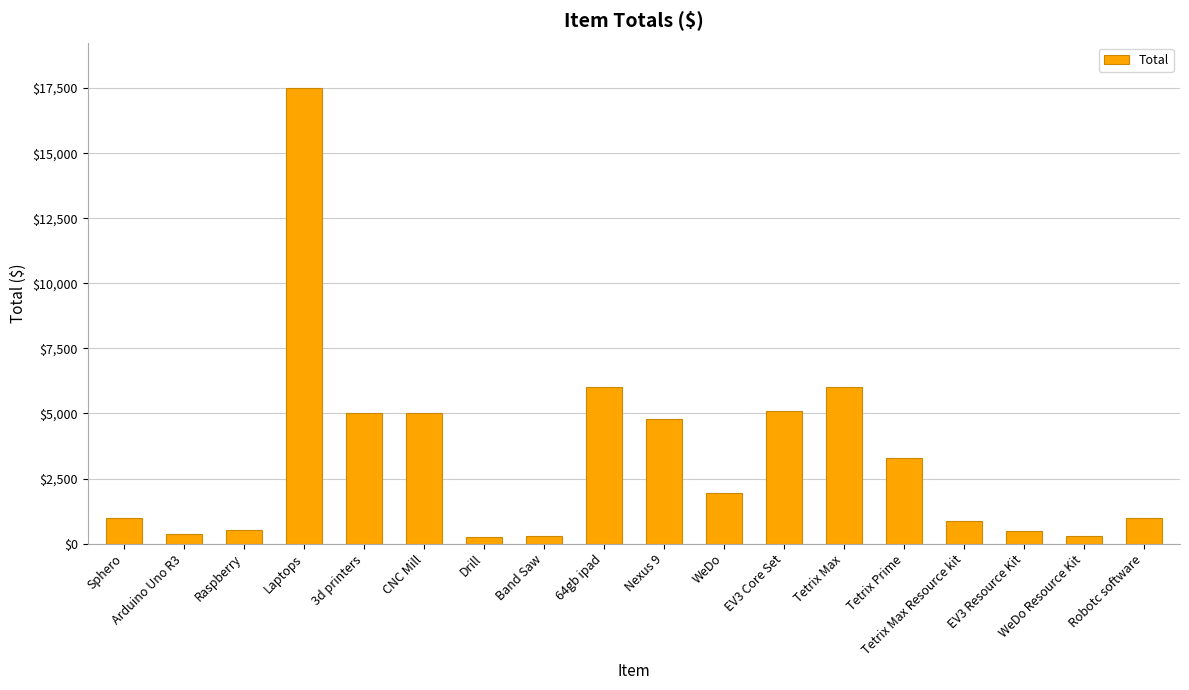

What position from the left is Robotc software?

18